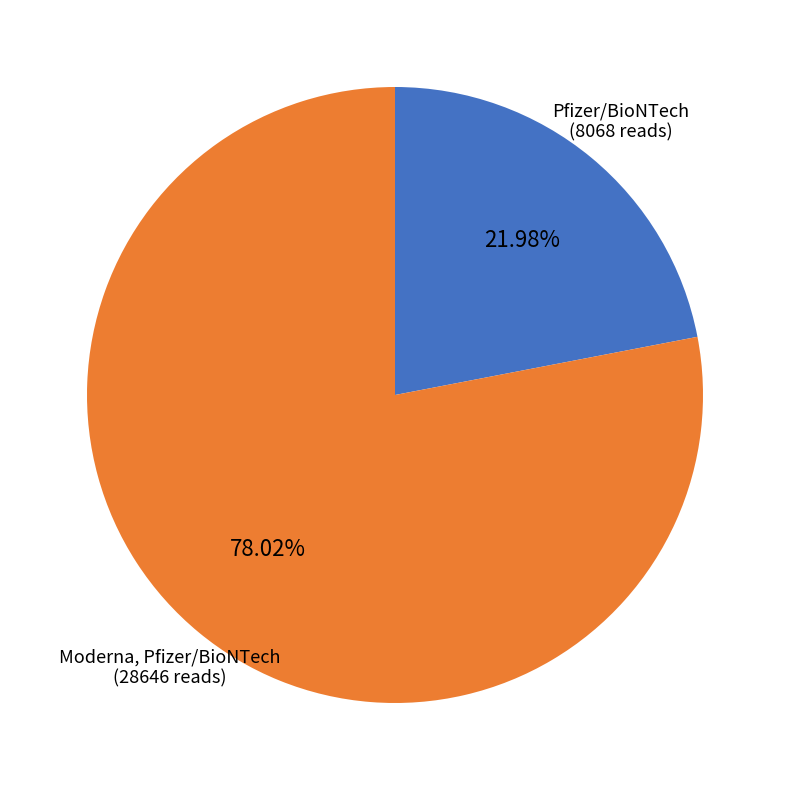

What percentage is the Pfizer/BioNTech slice, to the nearest percent?

22%